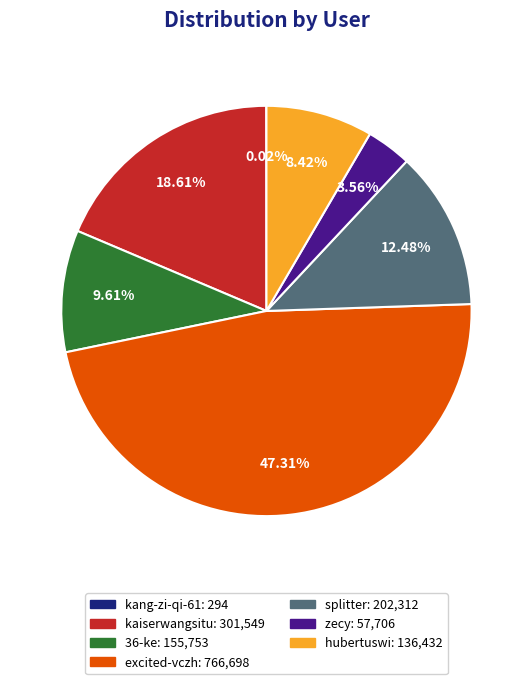

Which category has the biggest portion of the pie?

excited-vczh